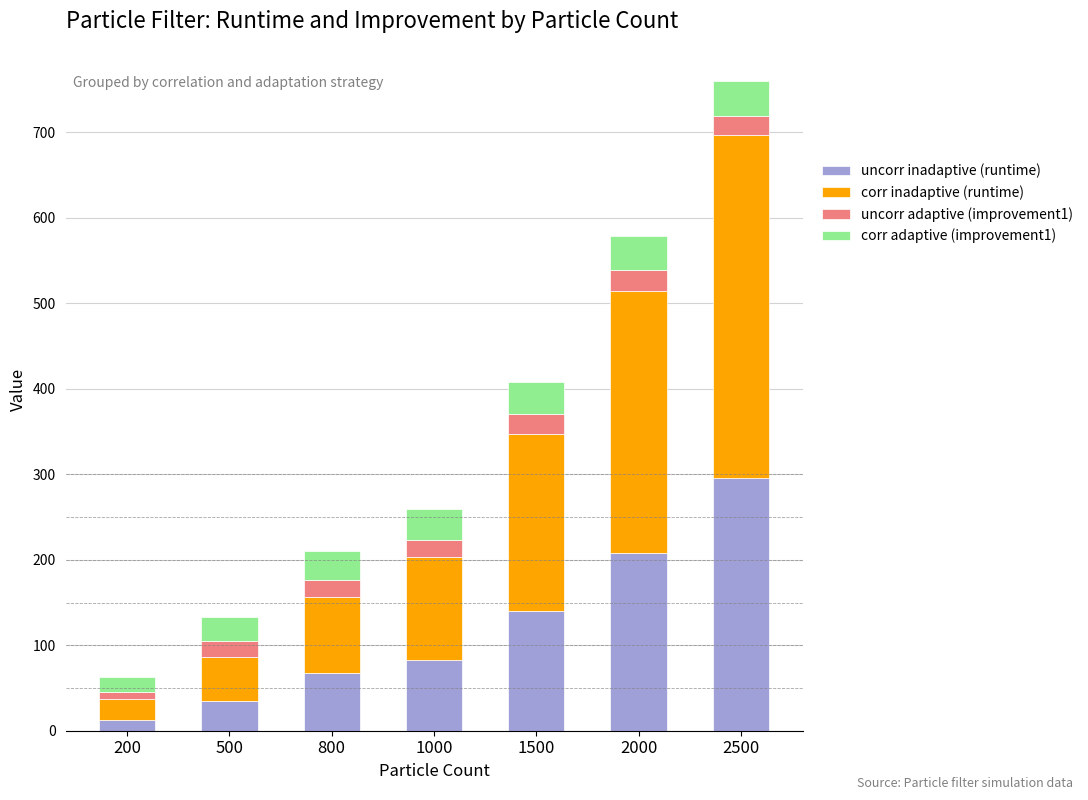

At which category is the sum across all series the highest?

2500